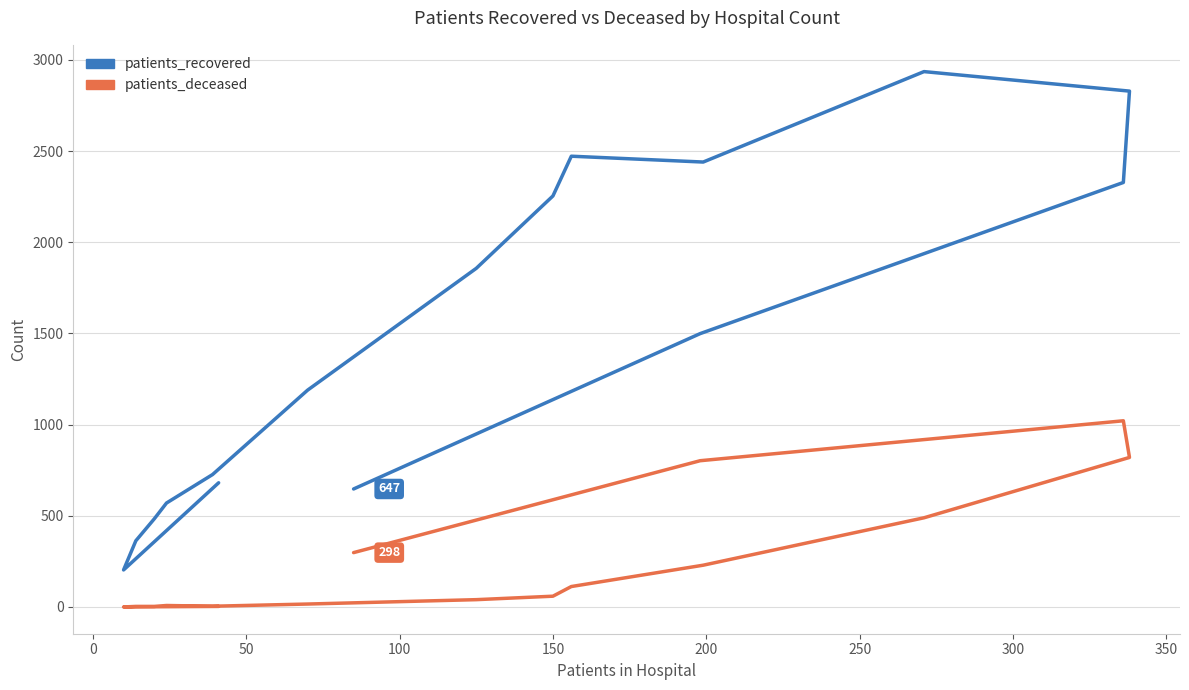

Reading right to left, list all the values displayed in this chart.

patients_recovered: 647	1499	2328	2829	2936	2440	2472	2254	1857	1189	726	570	483	363	203	681
patients_deceased: 298	802	1021	820	489	229	112	59	40	16	4	8	3	3	0	3